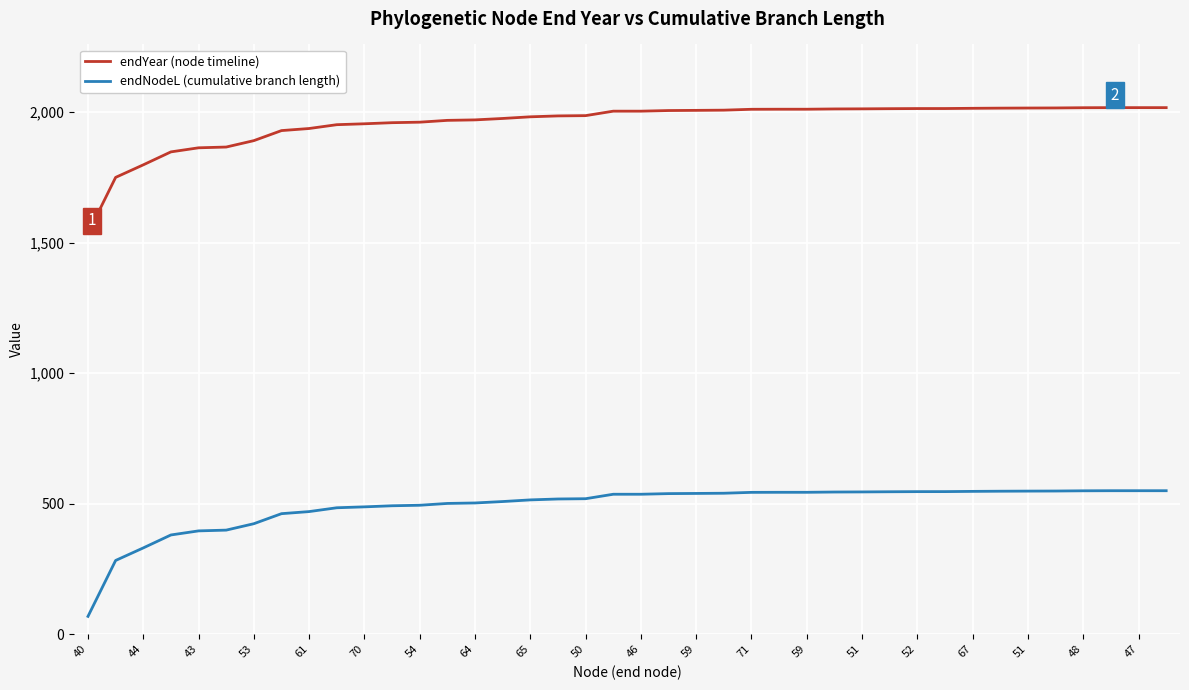

What is the difference between the maximum and minimum values in the endNodeL (cumulative branch length) series?

481.3